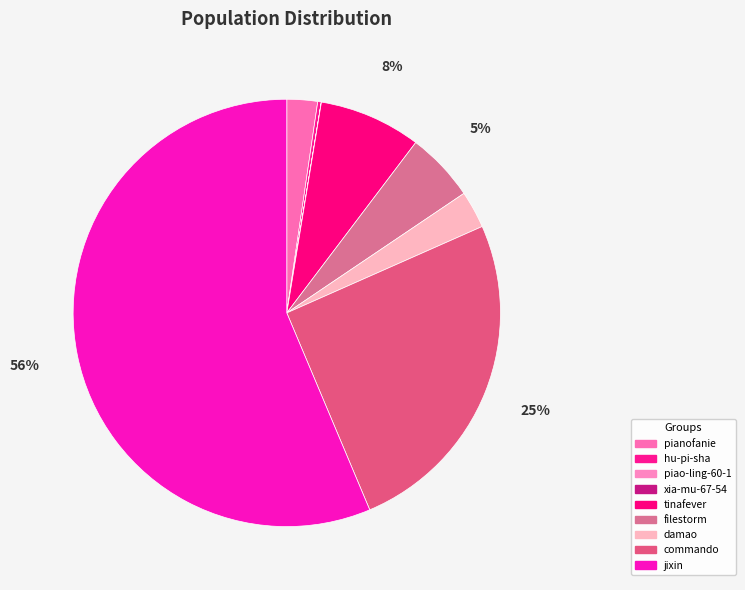

What percentage do filestorm and damao together represent?

8.1%